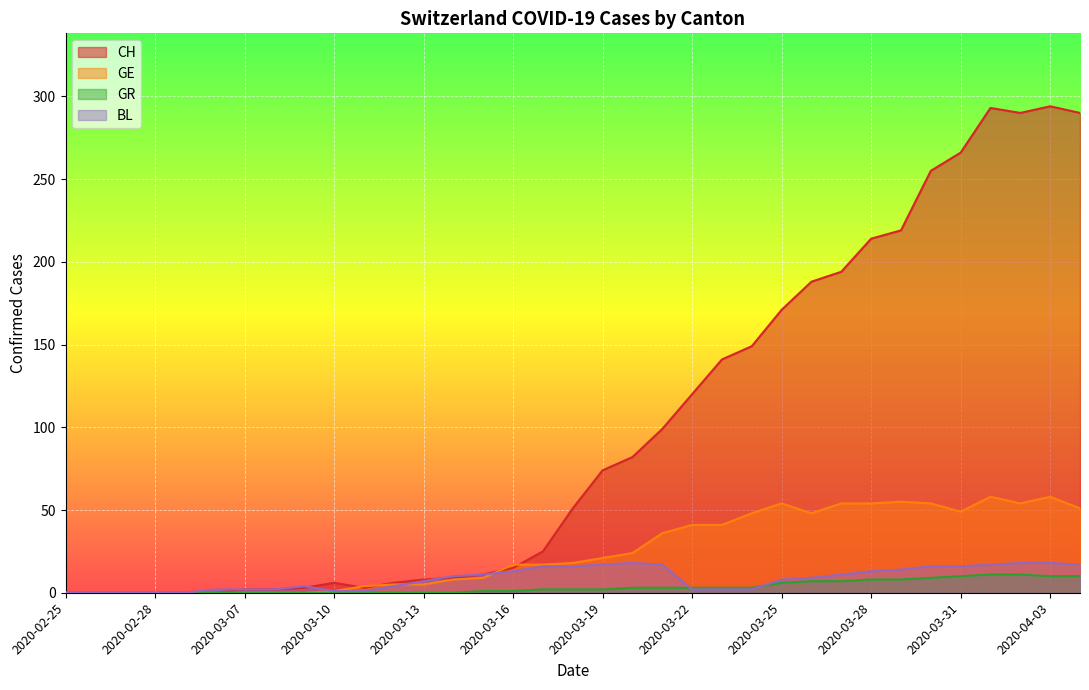

What is the label of the 5th point from the right?

2020-03-31